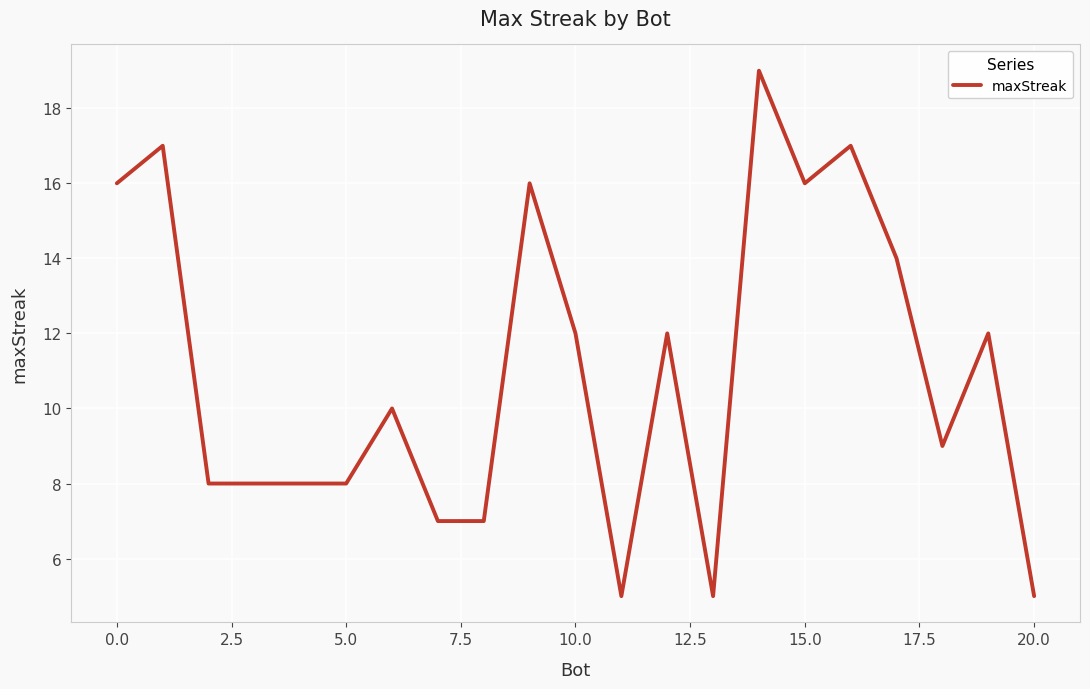

What is the greatest value displayed?

19